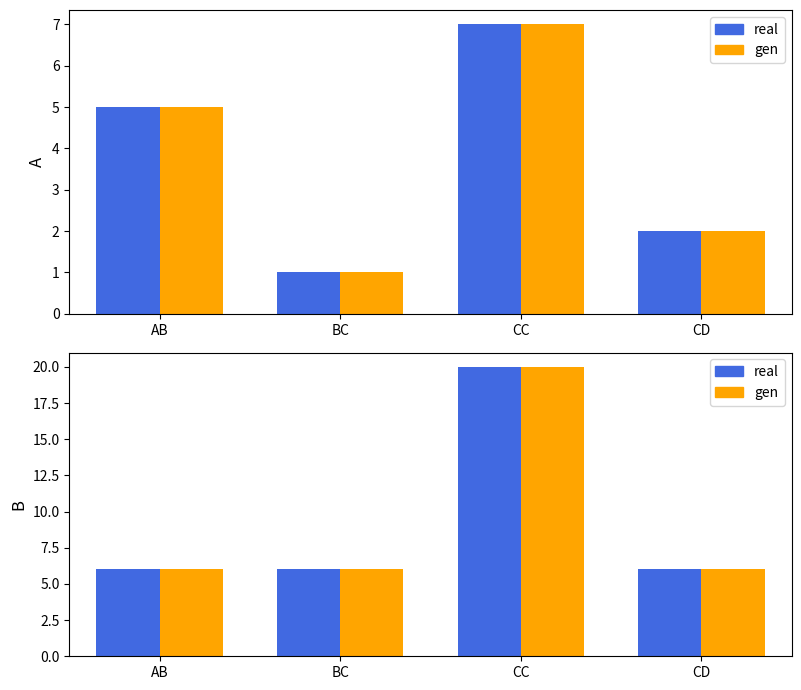

Rank the categories by Sl No. value from lowest to highest.

BC, CD, AB, CC